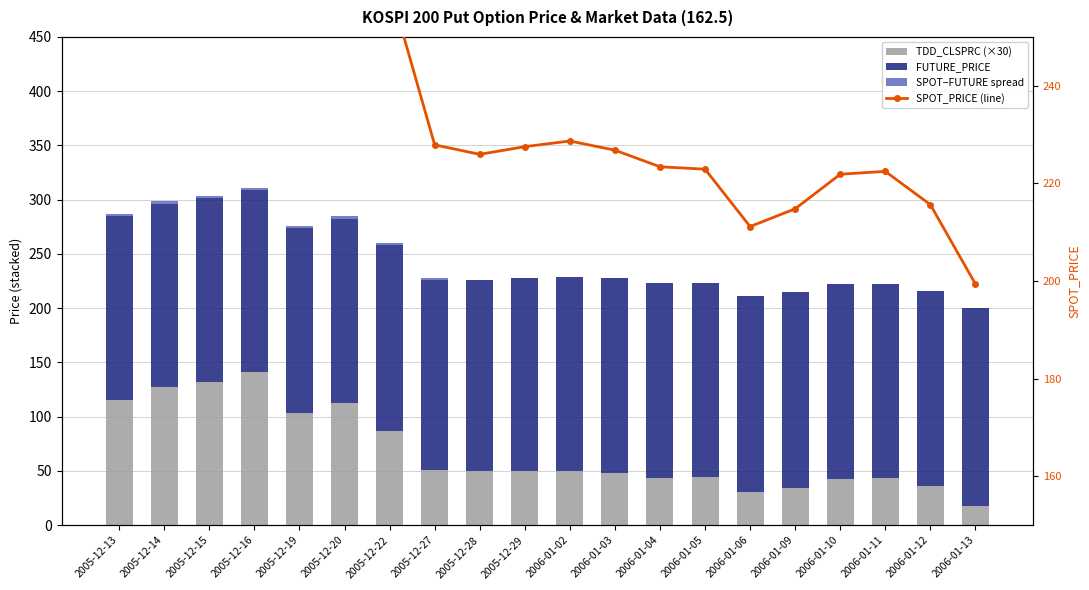

Which category has the highest value in the TDD_CLSPRC (×30) series?

2005-12-16